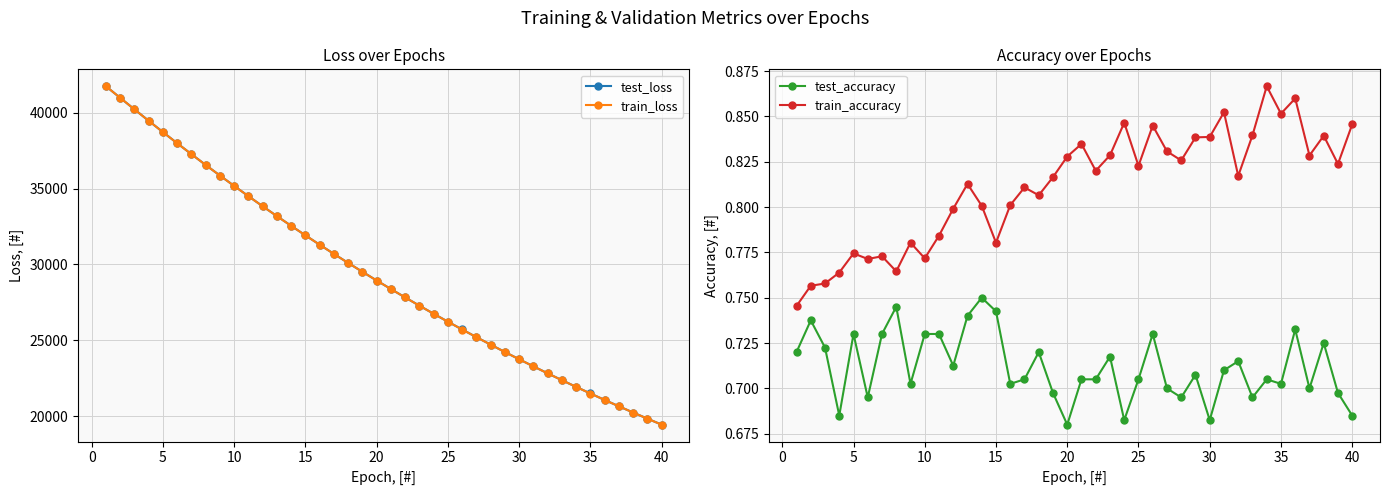

What is the maximum value for train_loss?

41743.2